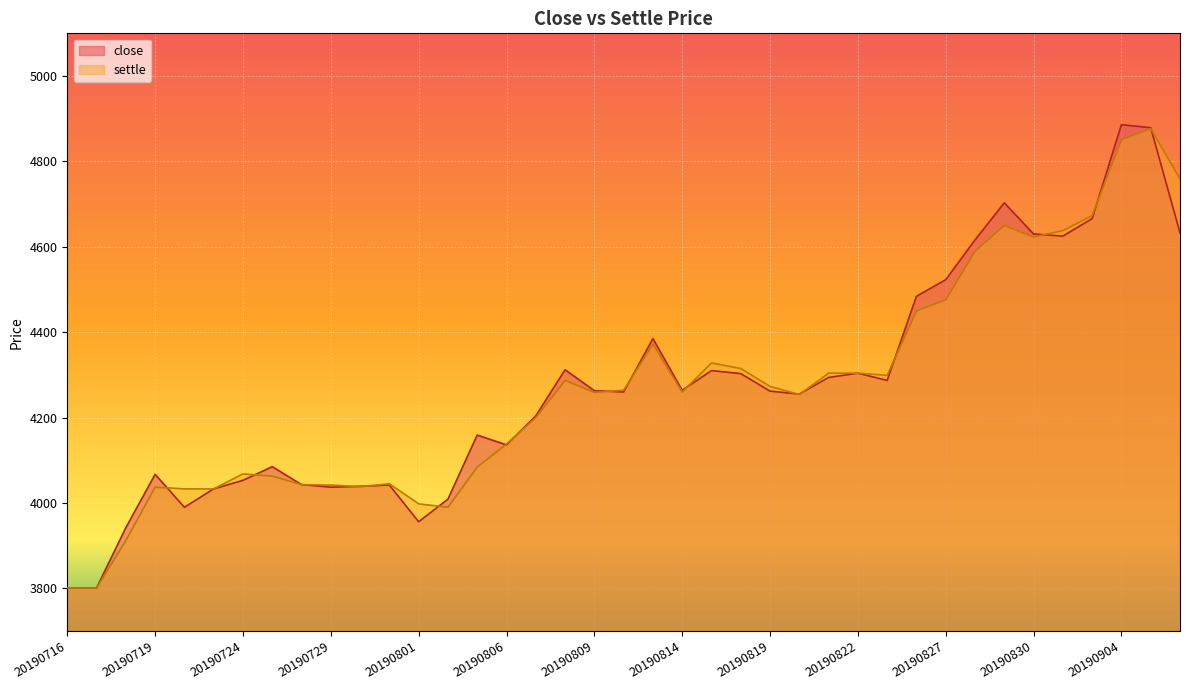

The value of close at 20190903 is 1895. True or false?

False